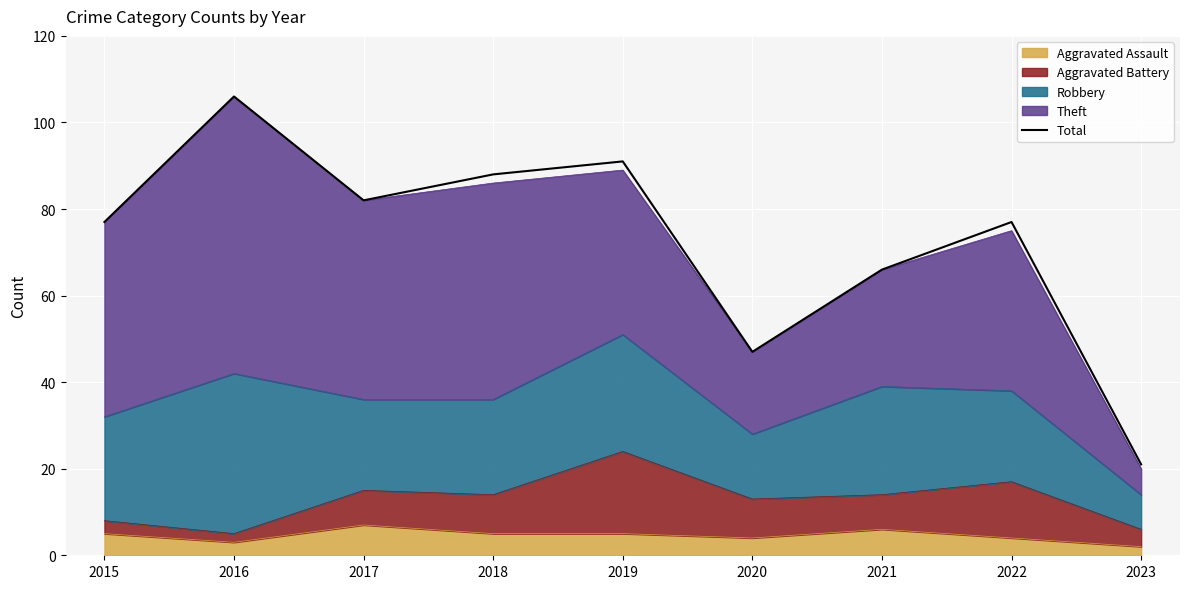

What is the difference between the maximum and minimum values?

85